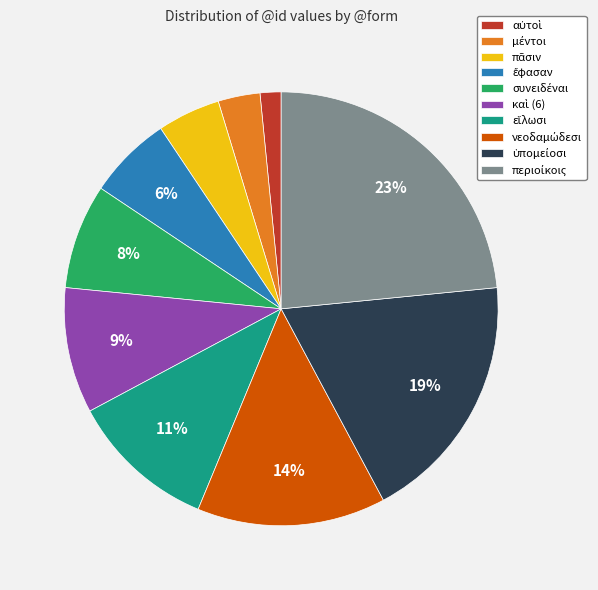

To the nearest percent, what is the average slice percentage?

10%